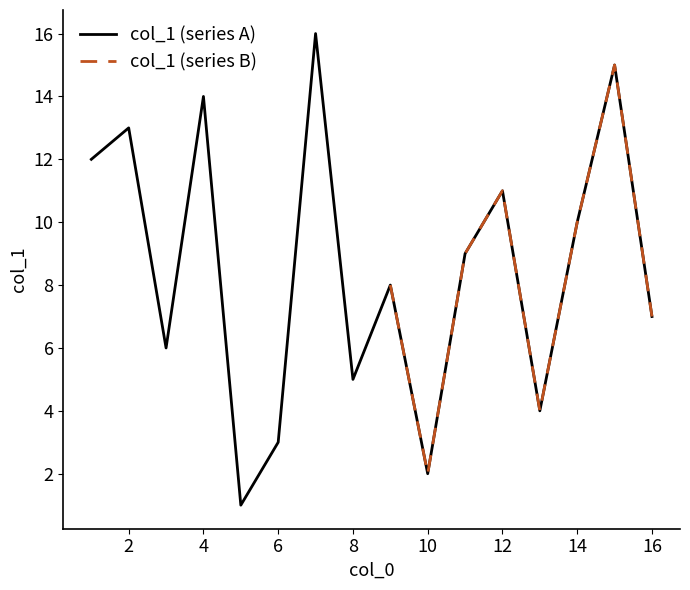

The col_1 (series A) series shows 3 at 2. True or false?

False